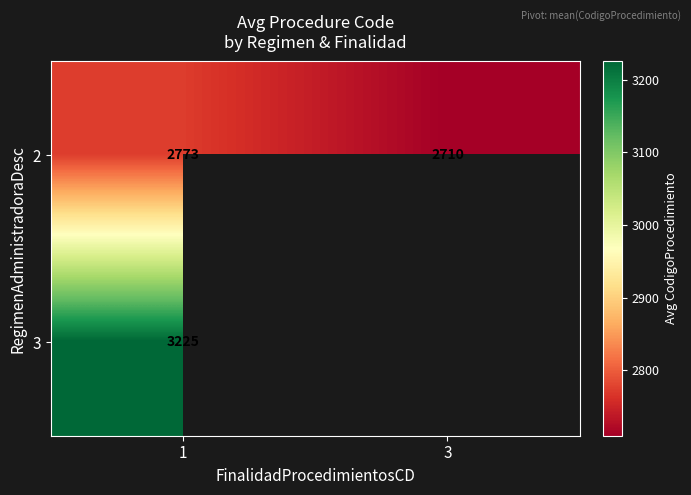

Rank the categories by 2 value from highest to lowest.

1, 3